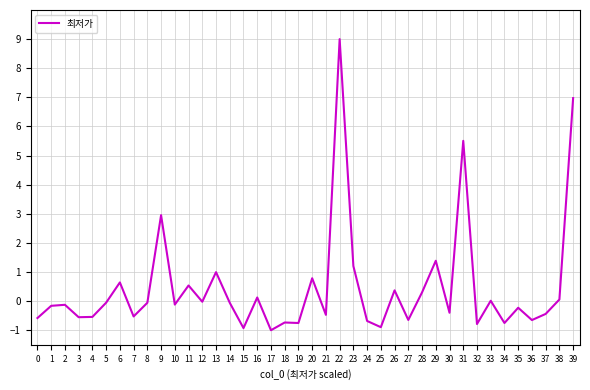

At which label does the data first exceed 0?

6